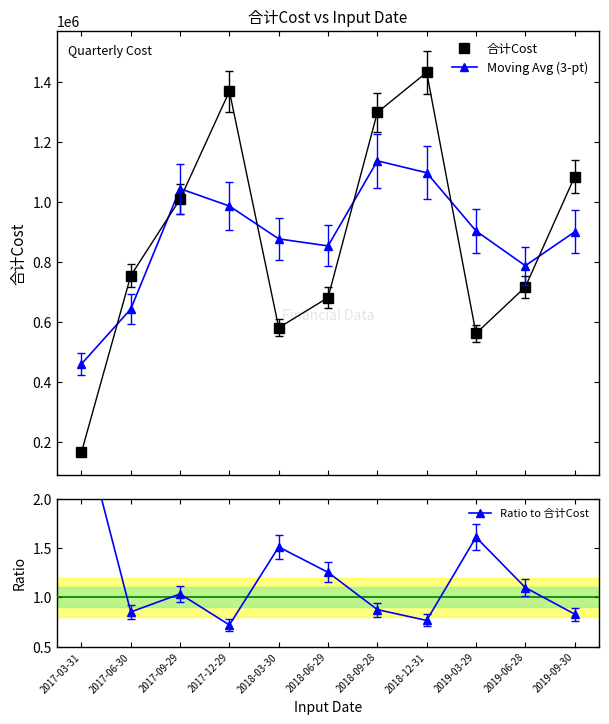

After their last crossing, which series has the higher values: 合计Cost or Moving Avg (3-pt)?

合计Cost